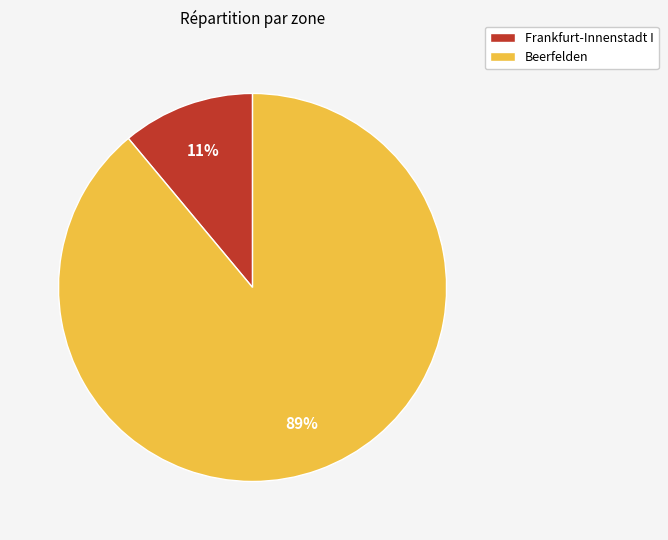

What is the majority slice?

Beerfelden